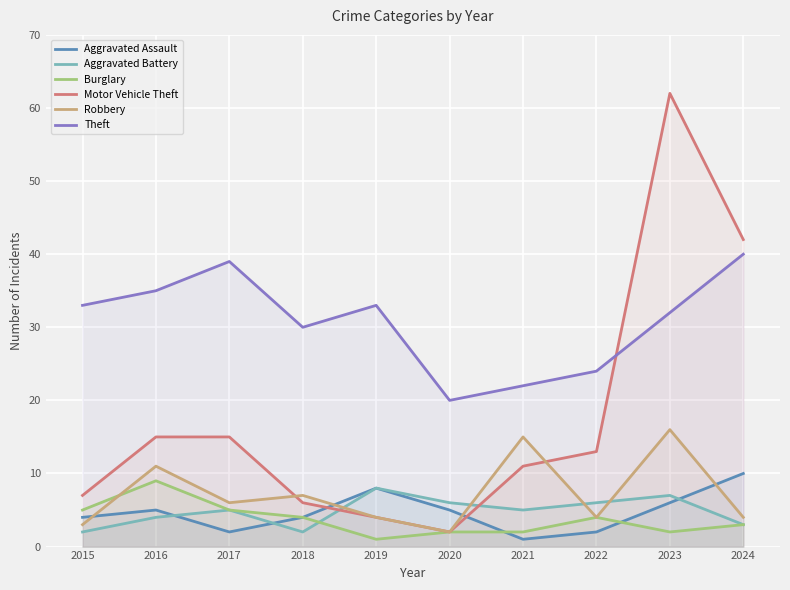

At how many categories does at least one series exceed 46?

1